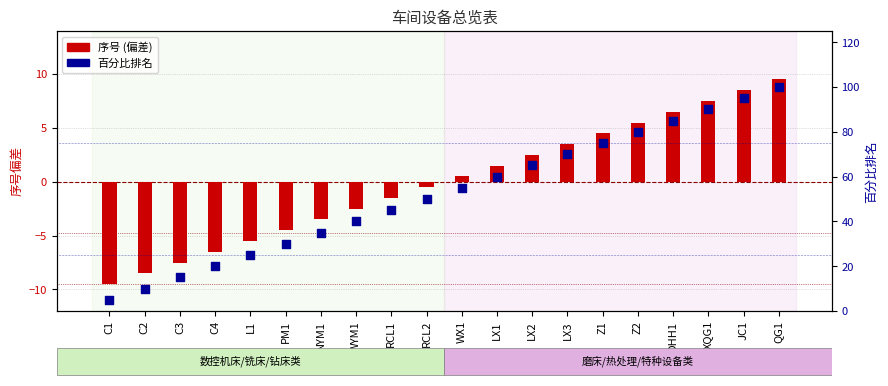

What are all the series names shown in the legend?

序号 (偏差), 百分比排名